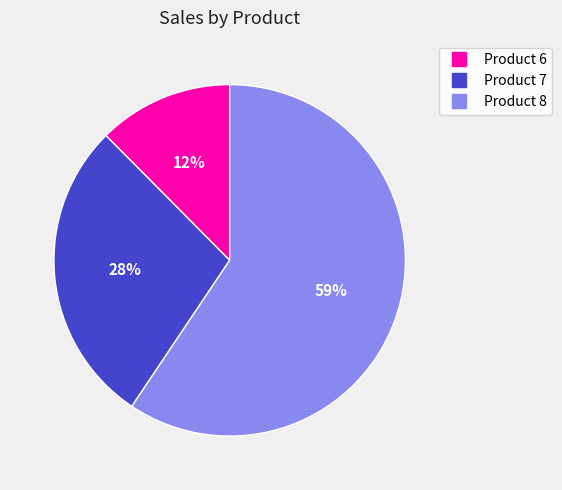

Does any single category account for the majority?

Yes